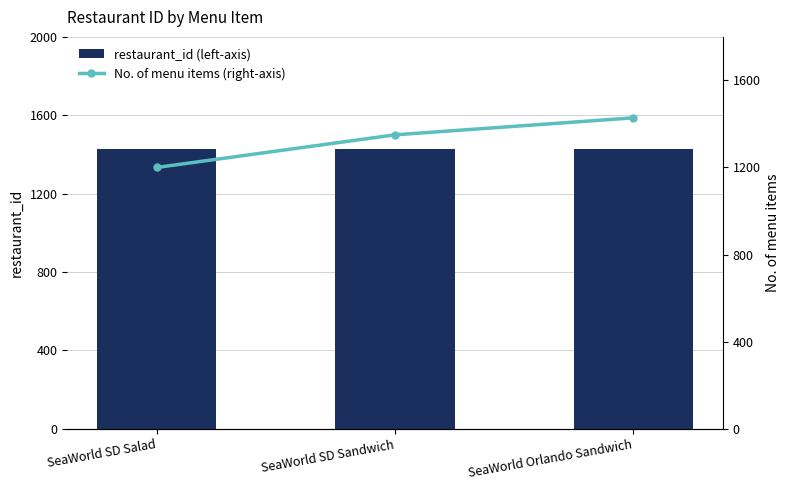

What is the average value of the restaurant_id (left-axis) series?

1428